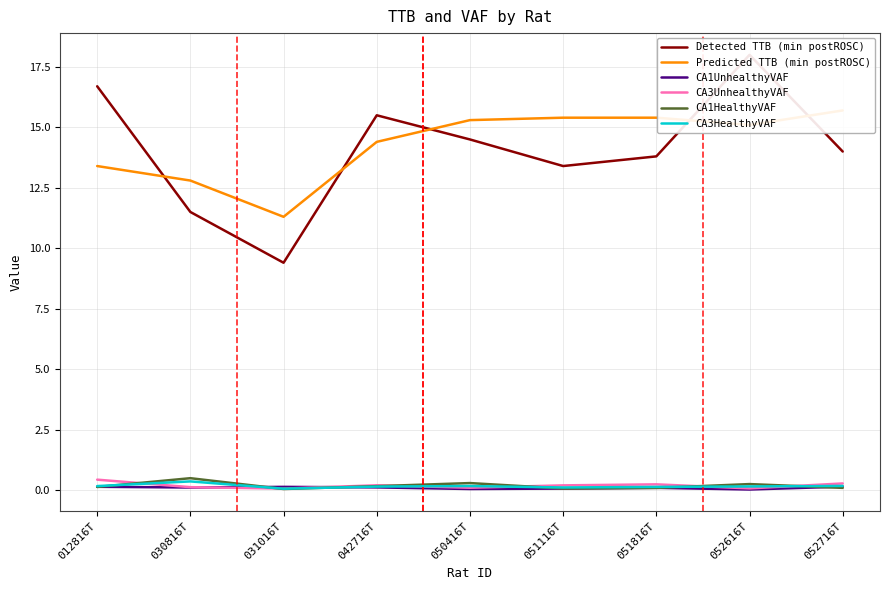

What is the sum of all Detected TTB (min postROSC) values?

126.8